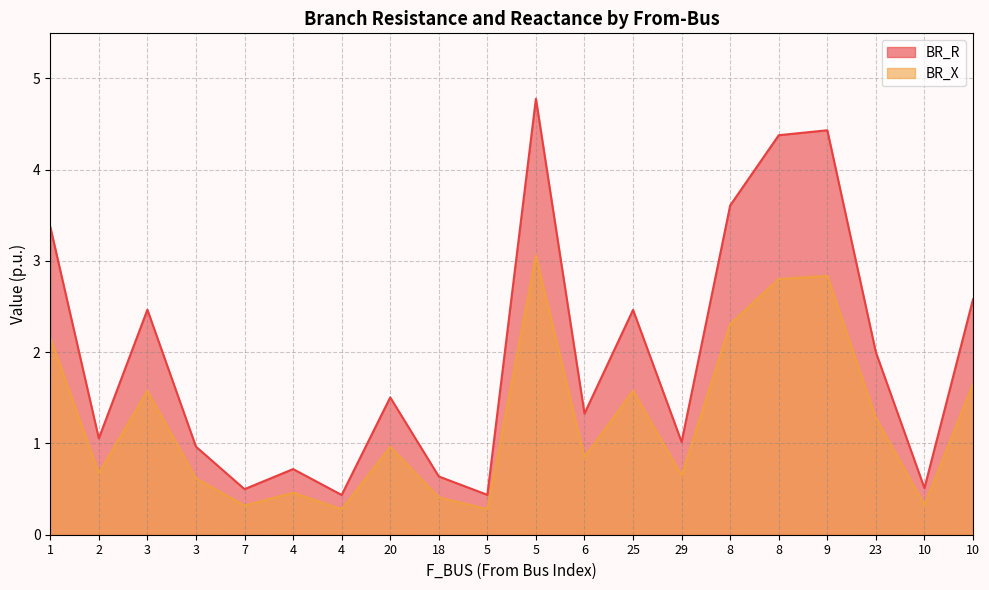

Does the chart display data point markers on the line(s)?

No